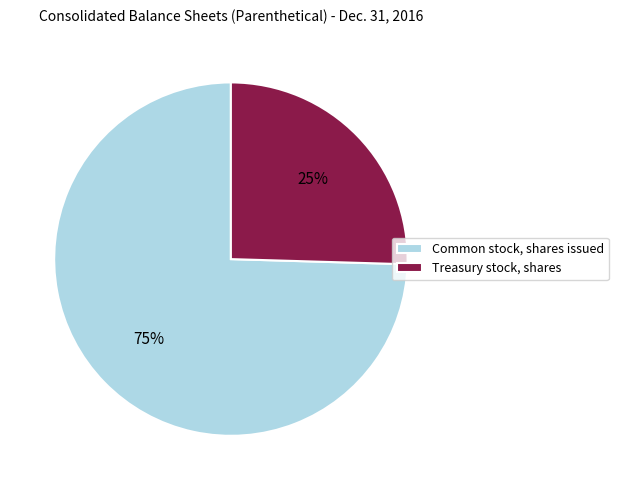

How many slices are in this pie chart?

2